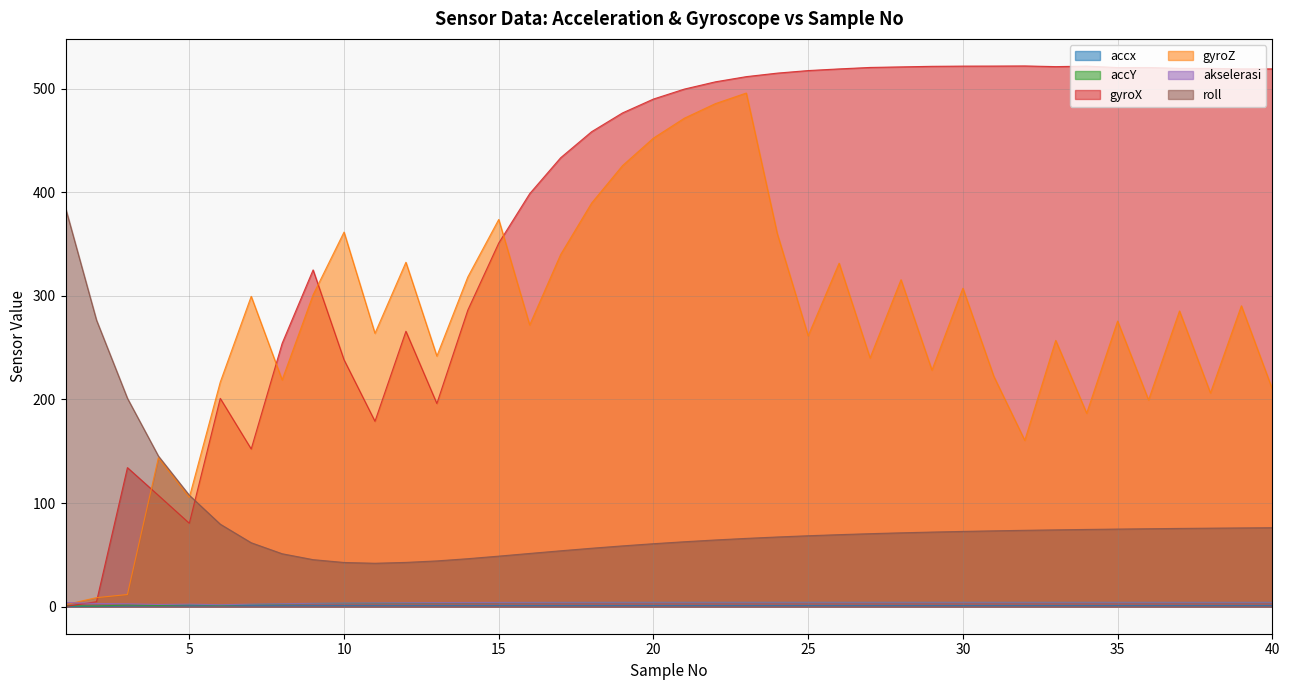

How many lines are shown in the chart?

6